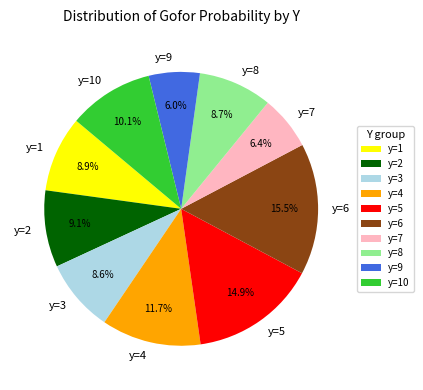

Is there a majority slice in this chart?

No